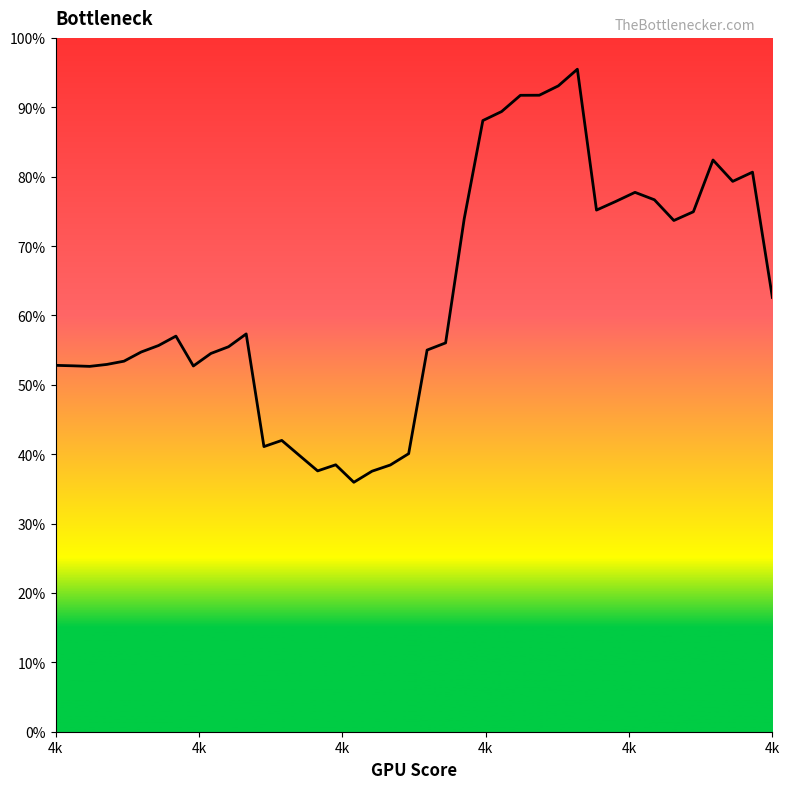

What is the minimum value shown in the chart?

0.4